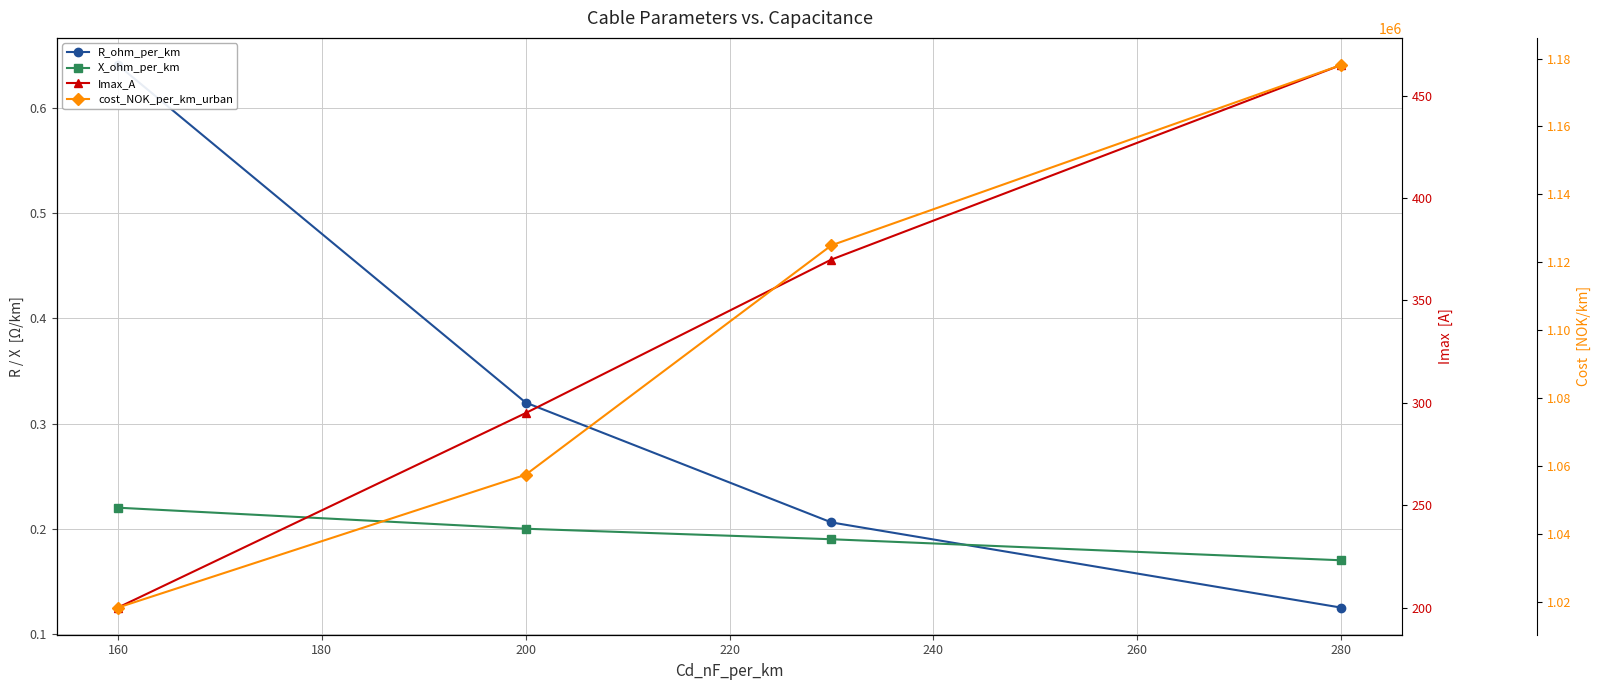

How many cost_NOK_per_km_urban values are between 1057366 and 1178085?

3